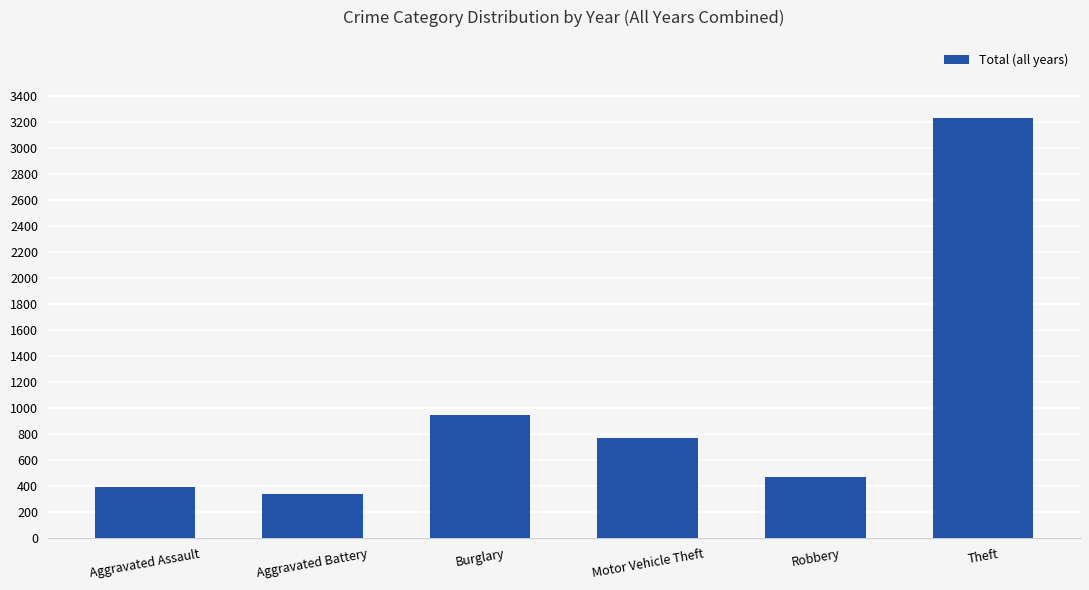

The chart shows a value of 340 at Motor Vehicle Theft. True or false?

False